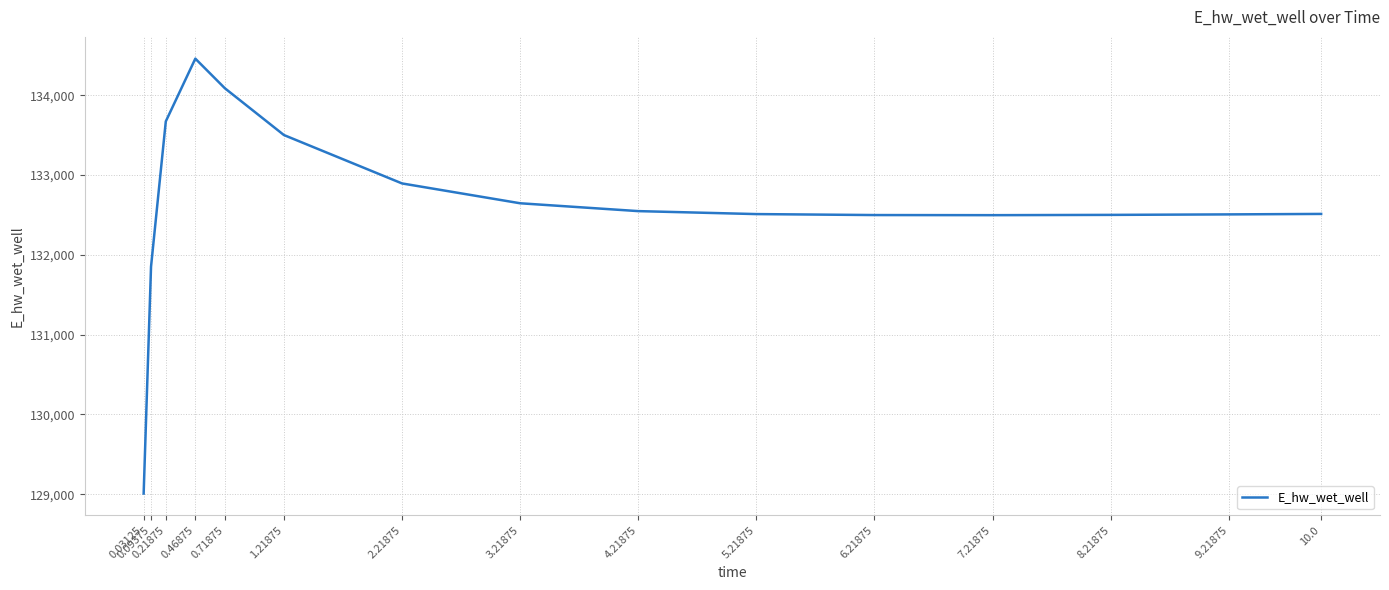

What is the difference between the maximum and minimum values?

5452.2